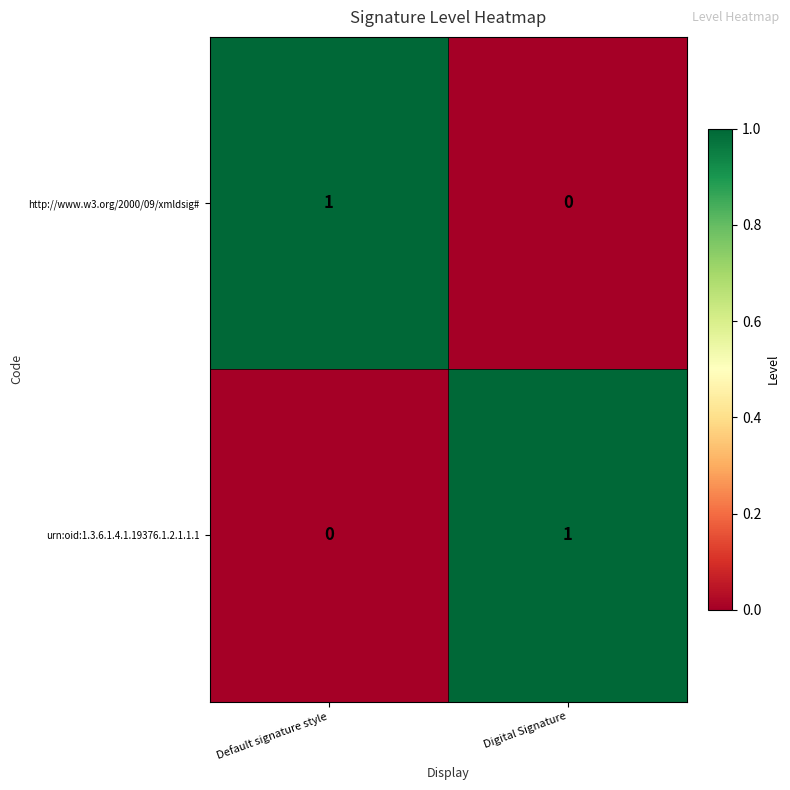

Which category has the highest value in the http://www.w3.org/2000/09/xmldsig# series?

Default signature style